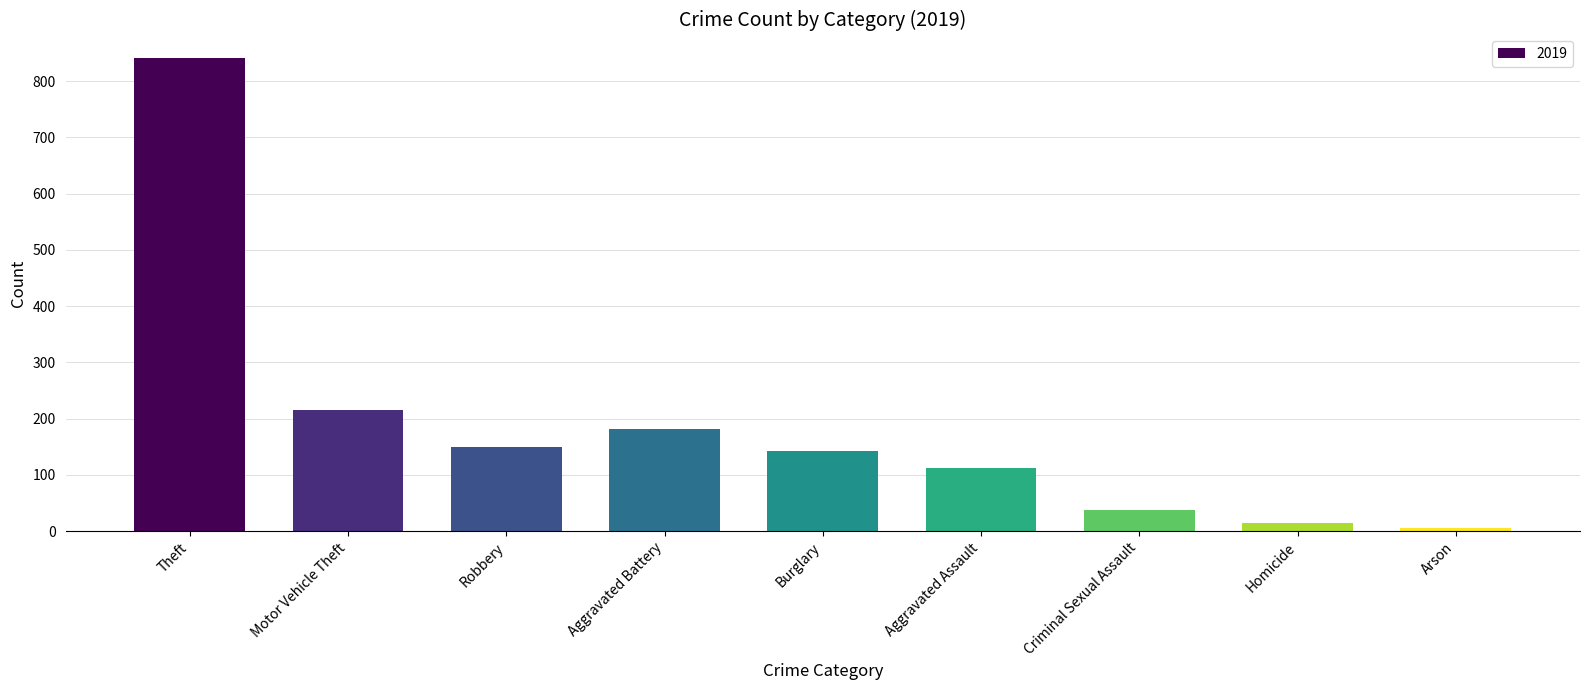

What is the sum of all values?

1702